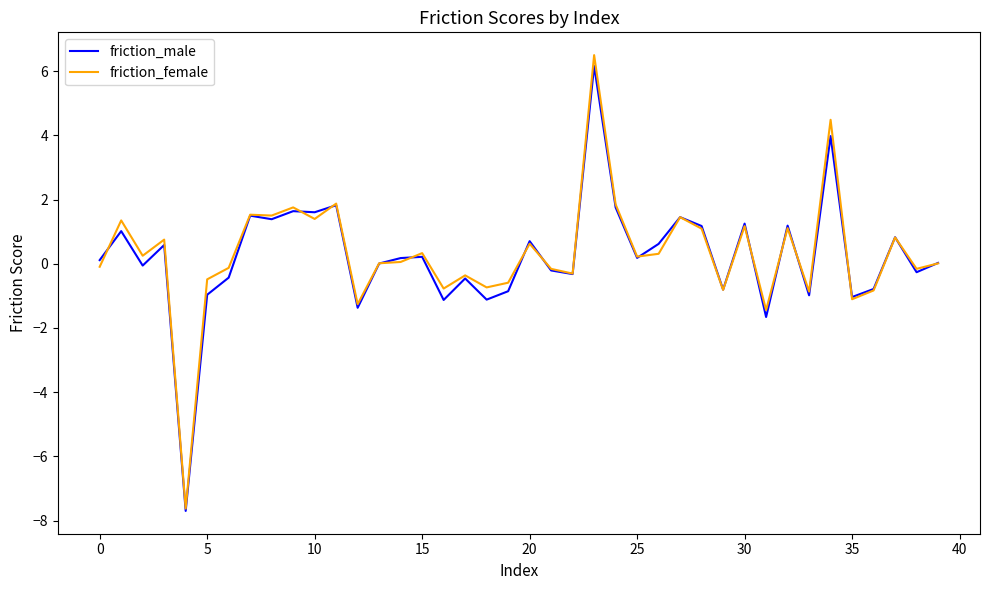

Does the chart display data point markers on the line(s)?

No